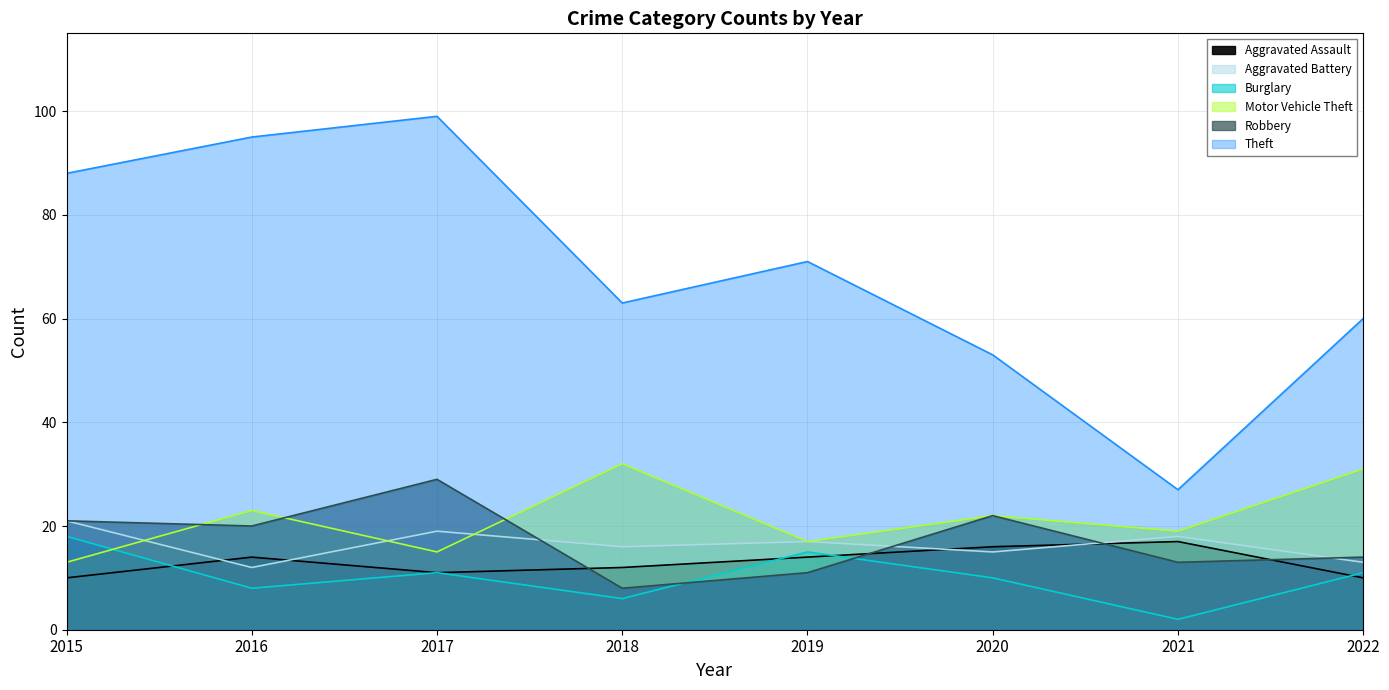

What is the sum of the Theft values at 2019 and 2020?

124